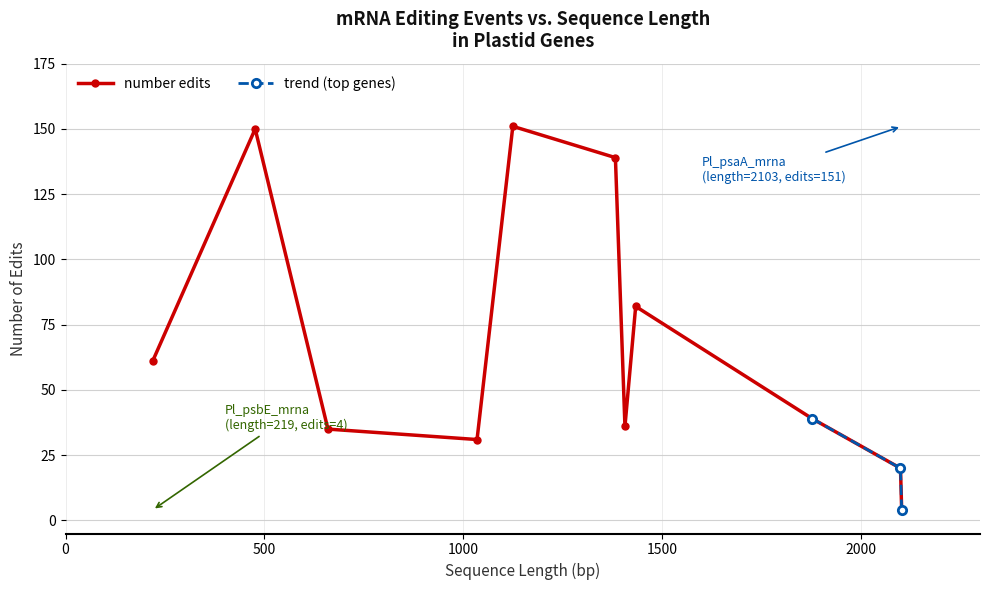

How many points are lower than both their immediate neighbors (excluding endpoints)?

2